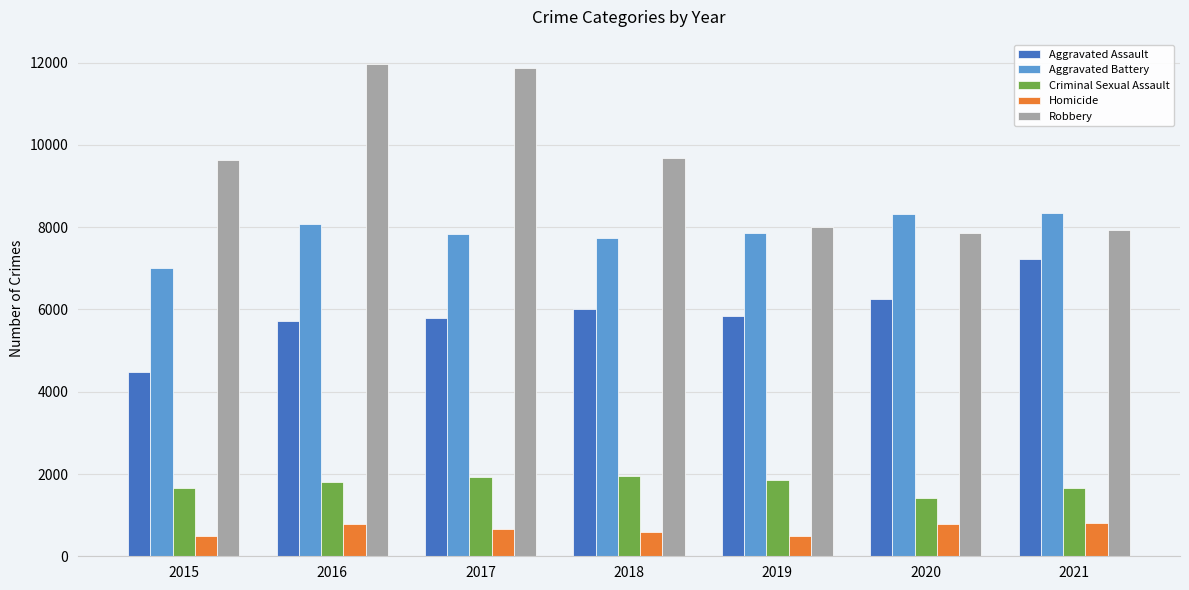

At 2018, list the series in order from smallest to largest.

Homicide, Criminal Sexual Assault, Aggravated Assault, Aggravated Battery, Robbery